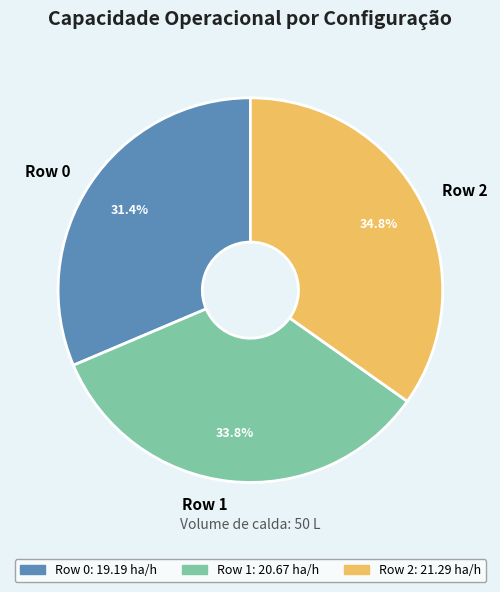

To the nearest percent, what is the average slice percentage?

33%